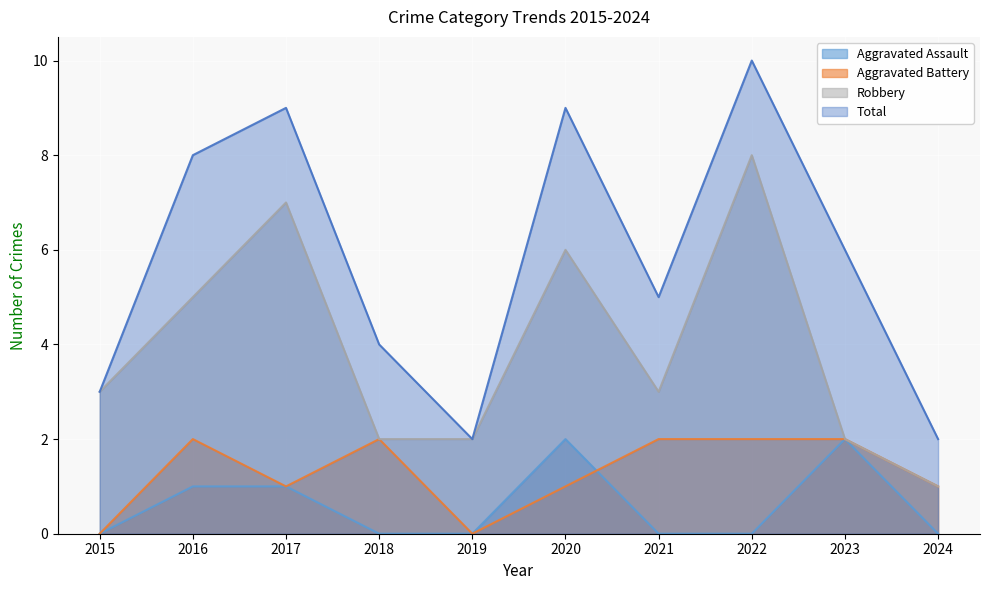

What are all the series names shown in the legend?

Aggravated Assault, Aggravated Battery, Robbery, Total